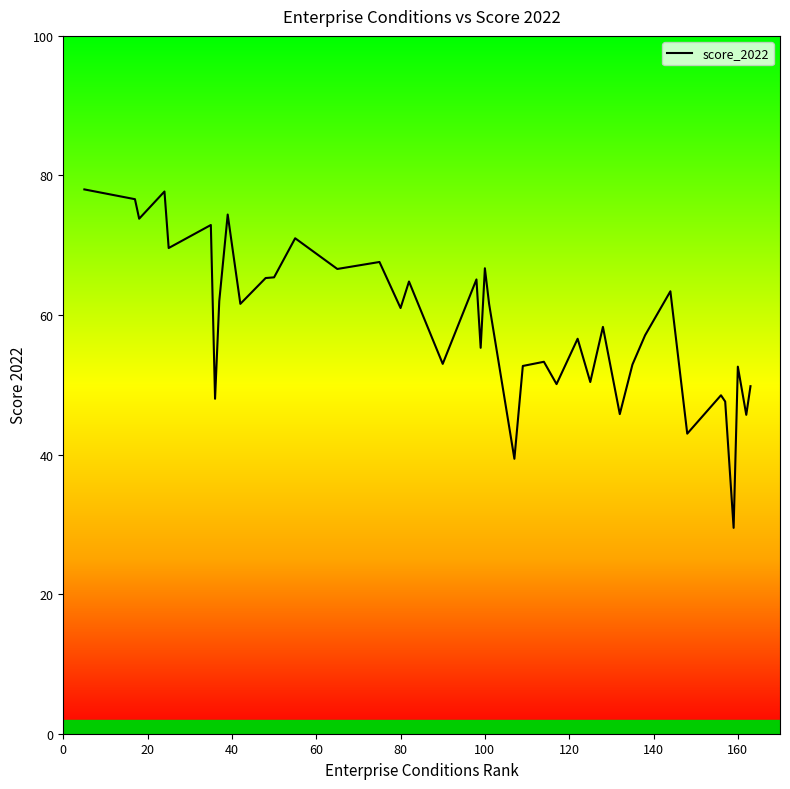

What is the difference between the maximum and minimum values?

48.5